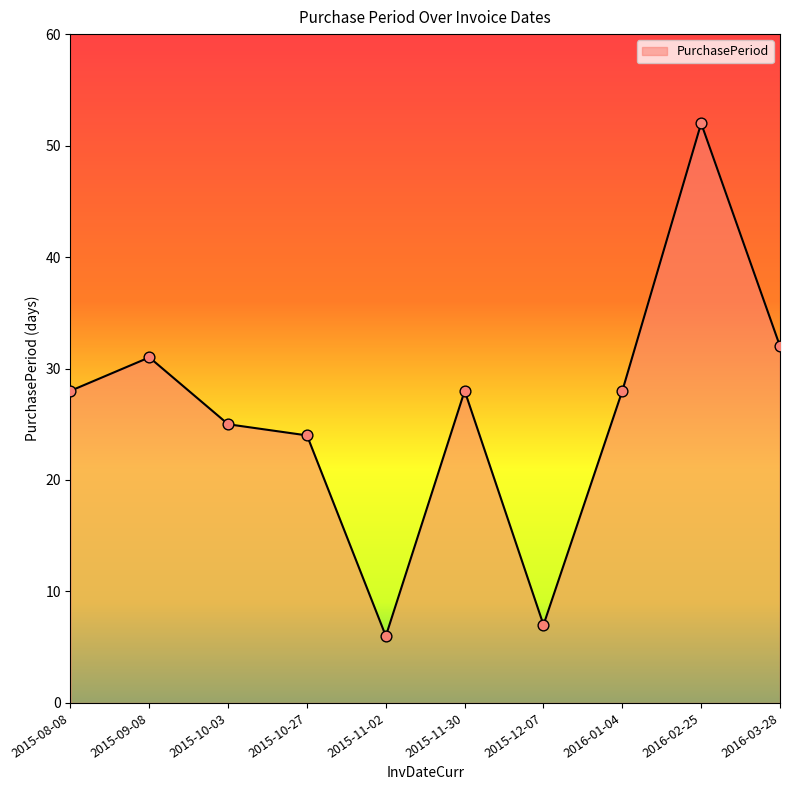

Between 2016-03-28 and 2016-02-25, which is larger?

2016-02-25